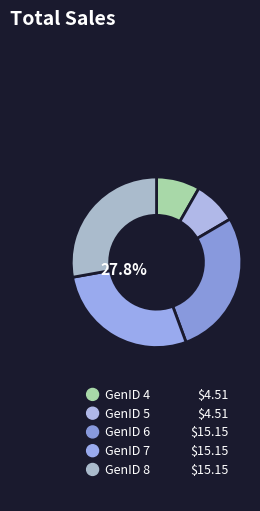

What is the ratio of the value at GenID 8 to the value at GenID 7?

1.0